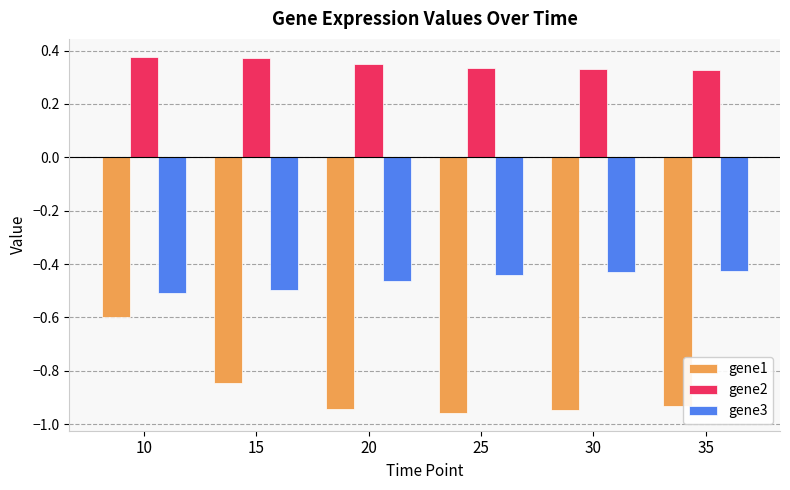

Count the number of categories in the chart.

6